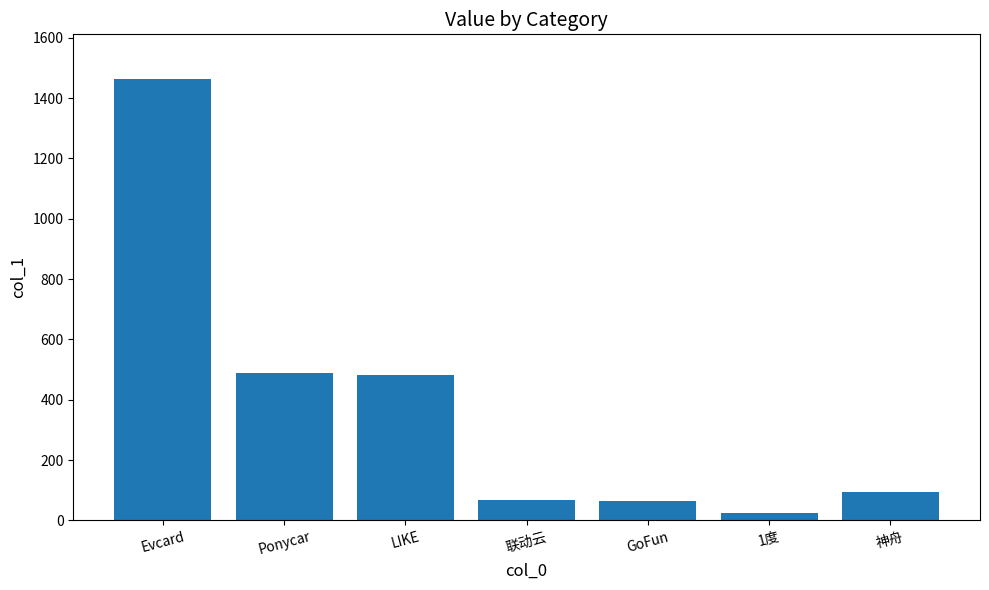

What is the value of the 7th bar from the left?

94.0